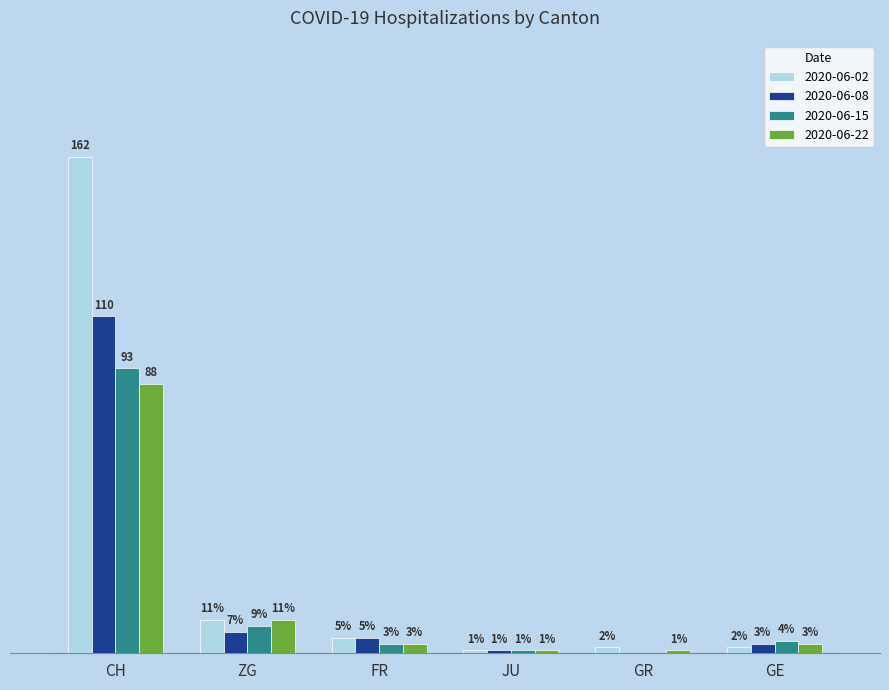

At which label is 2020-06-15 closest to 46?

ZG